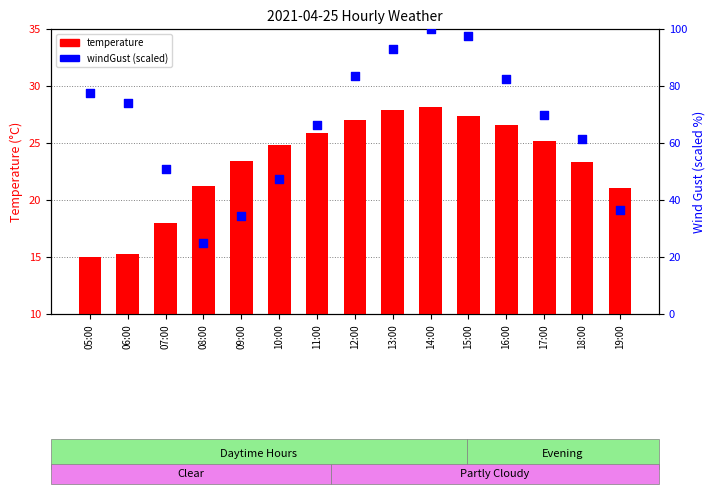

What are all the series names shown in the legend?

temperature, windGust